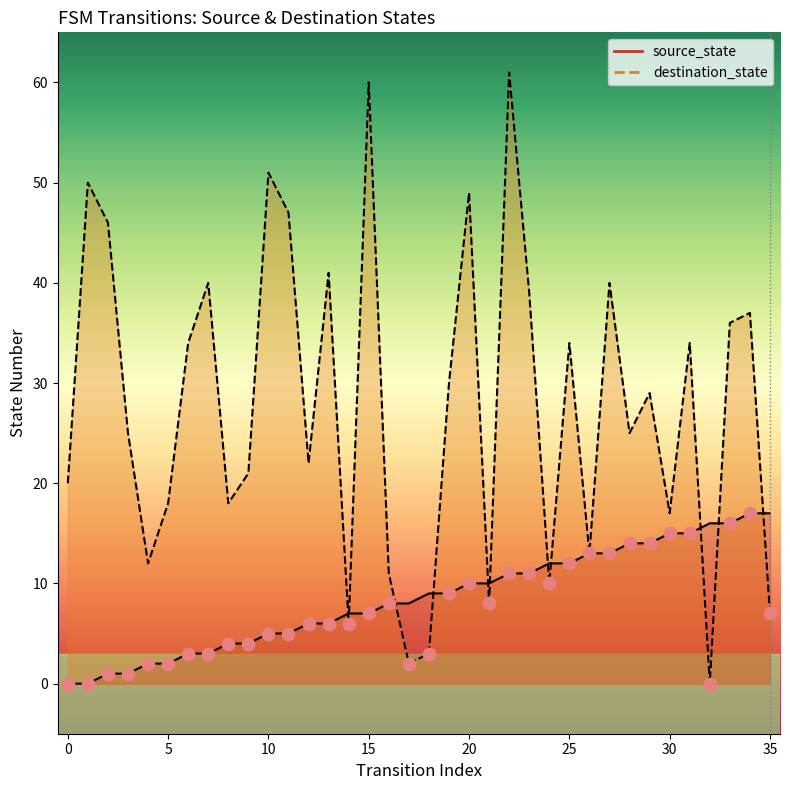

What are all the series names shown in the legend?

source_state, destination_state